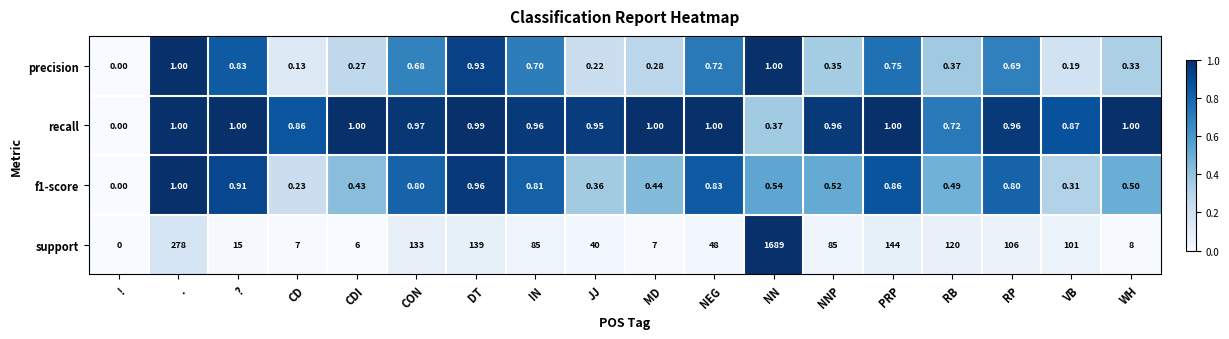

What is the spread (max minus min) of values at VB?

100.8